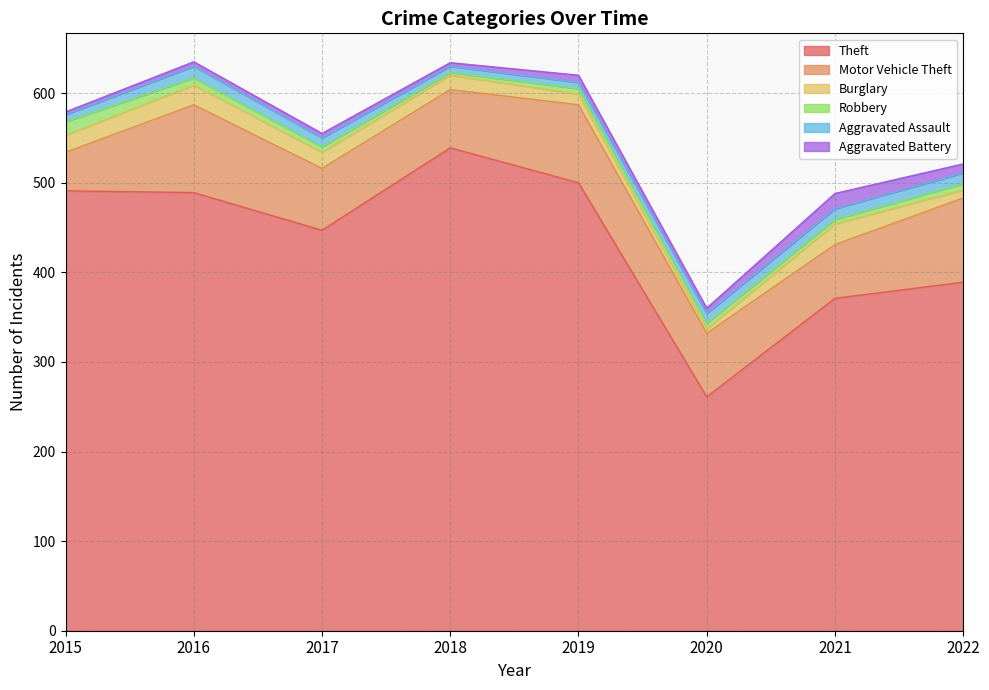

Is it true that Burglary equals 23 at 2021?

True